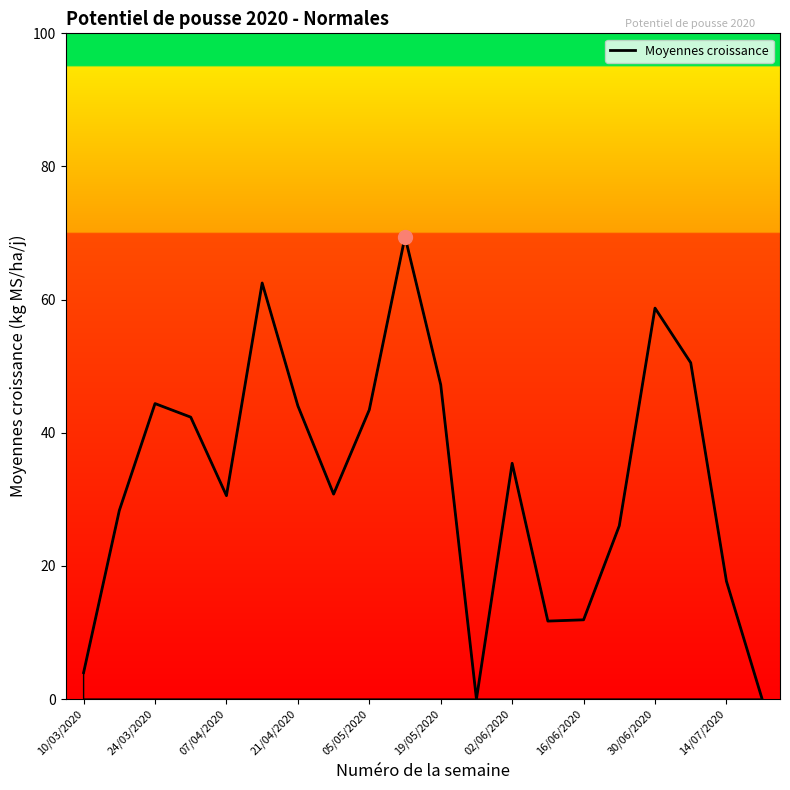

What is the greatest value displayed?

69.5